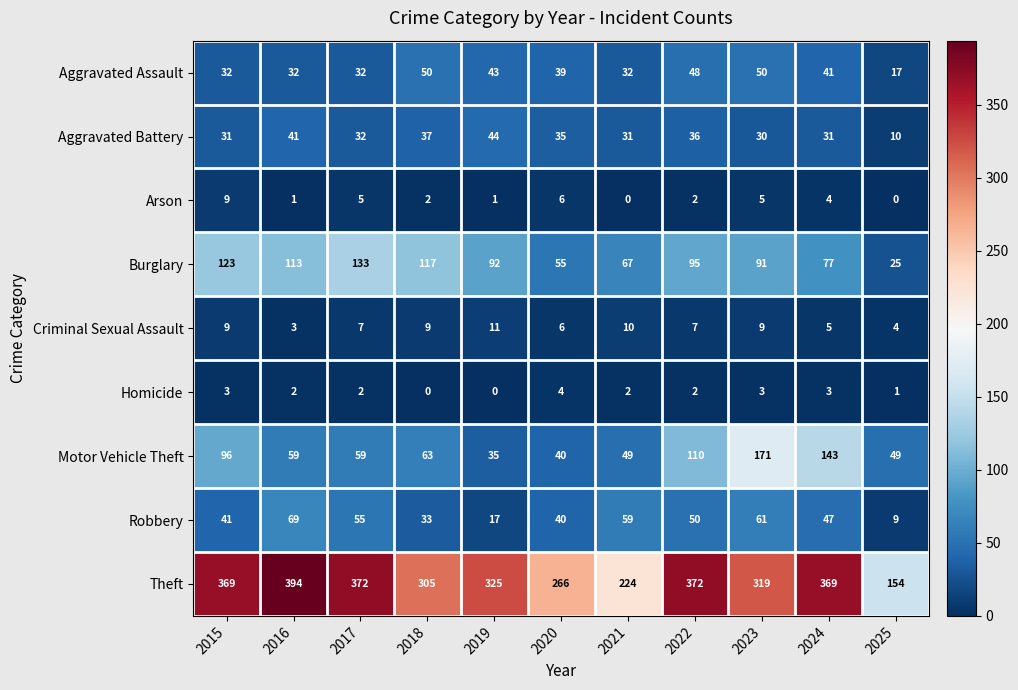

True or false: Arson has a value of 6 at 2024.

False